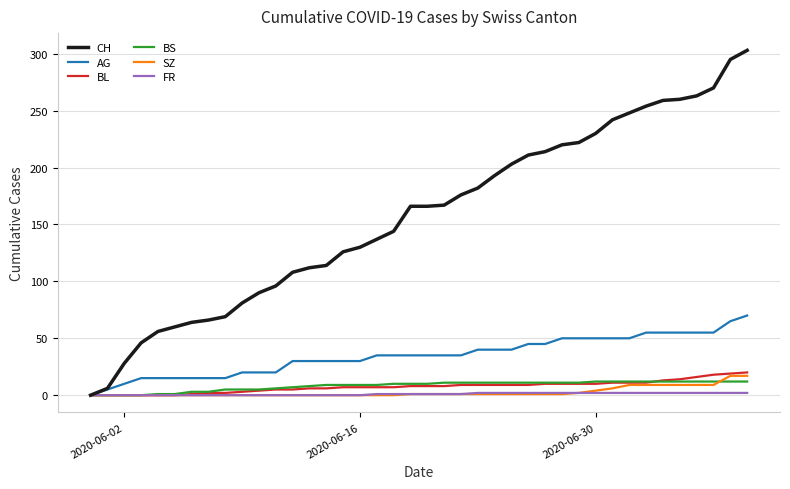

Which series has the largest total across all categories?

CH